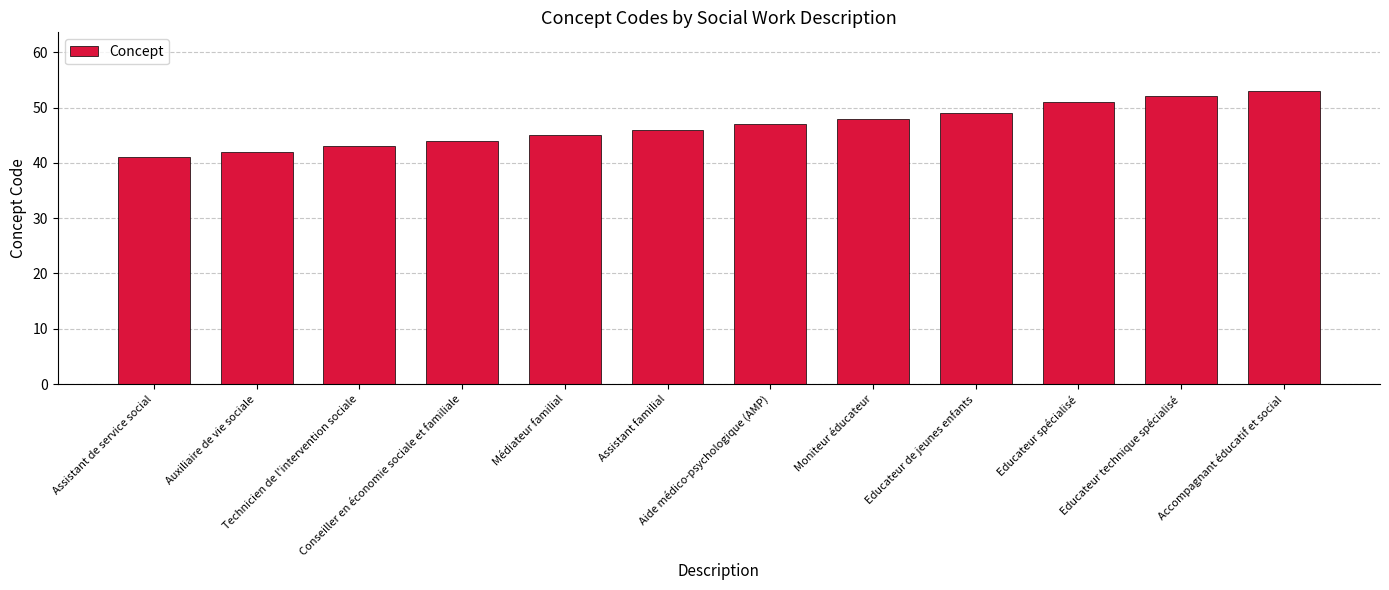

At which category does the chart reach its peak across all series?

Accompagnant éducatif et social